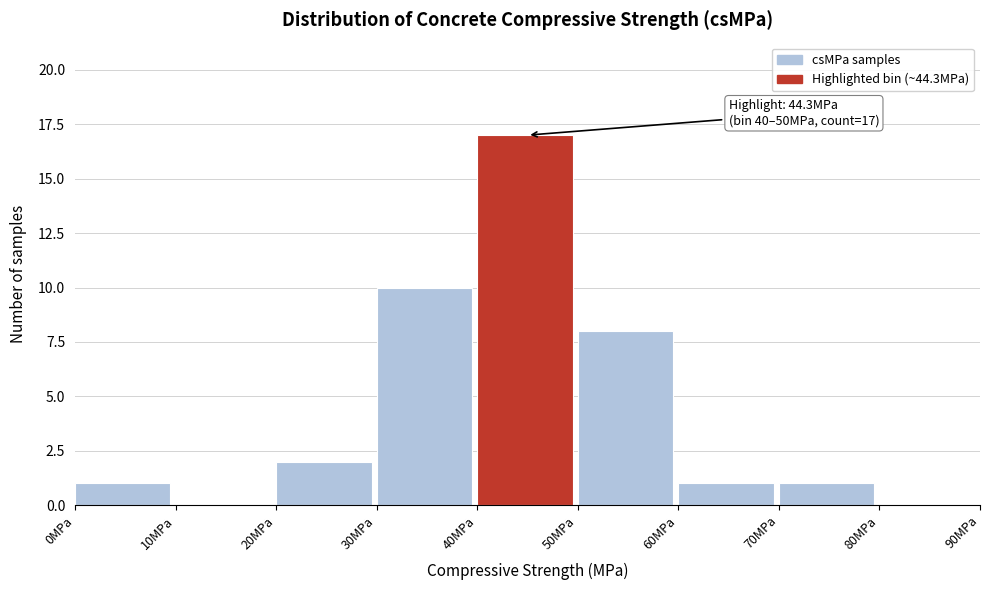

Which range on the x-axis has the tallest bar?

40 to 50